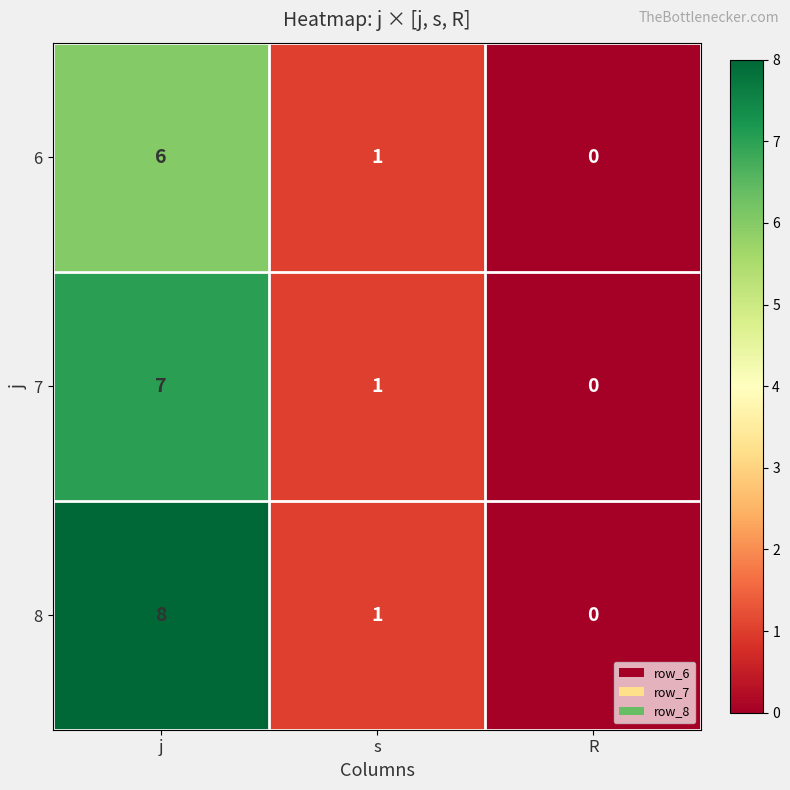

At how many categories does at least one series exceed 2?

1